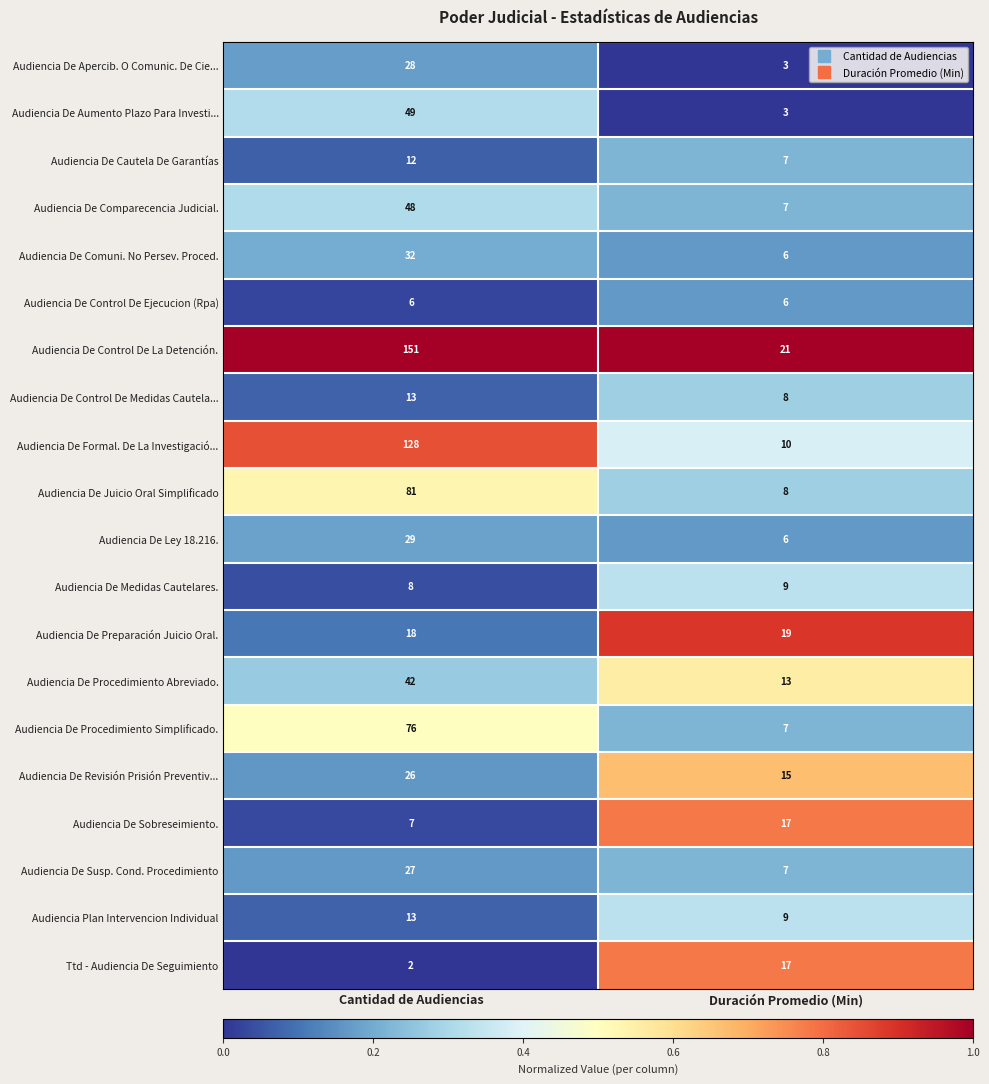

The Audiencia De Control De Medidas Cautela... series shows 13 at Duración Promedio (Min). True or false?

False